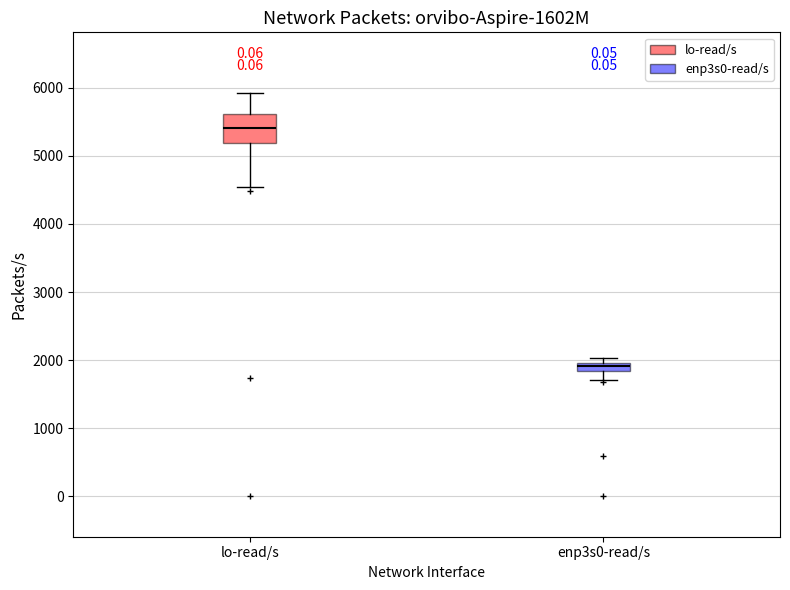

Which box has the lowest median line?

enp3s0-read/s